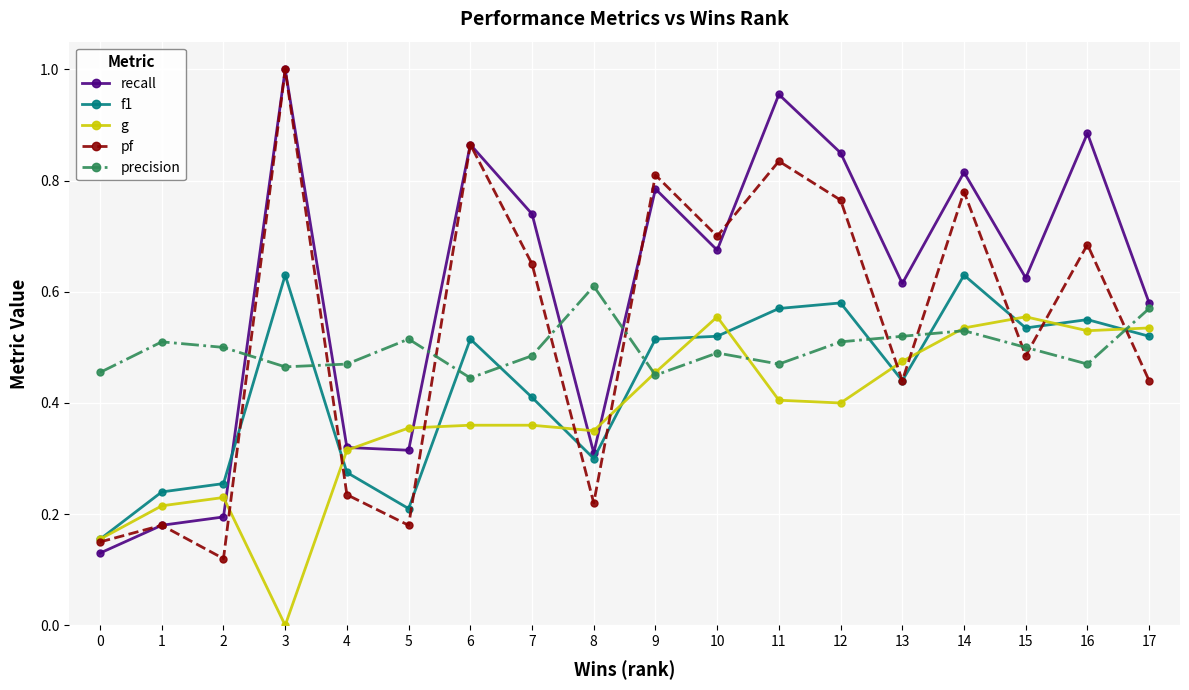

Between 1 and 11, which series saw the biggest shift?

recall